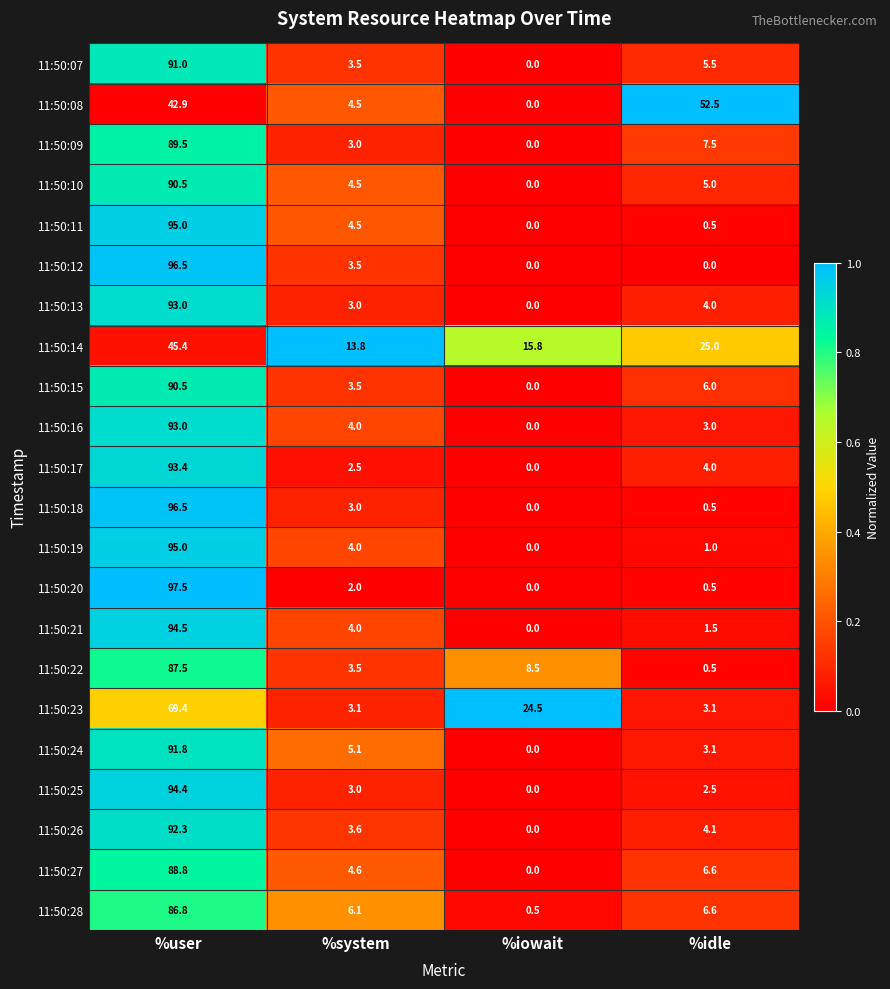

Is it true that 11:50:10 equals 6.6 at %idle?

False